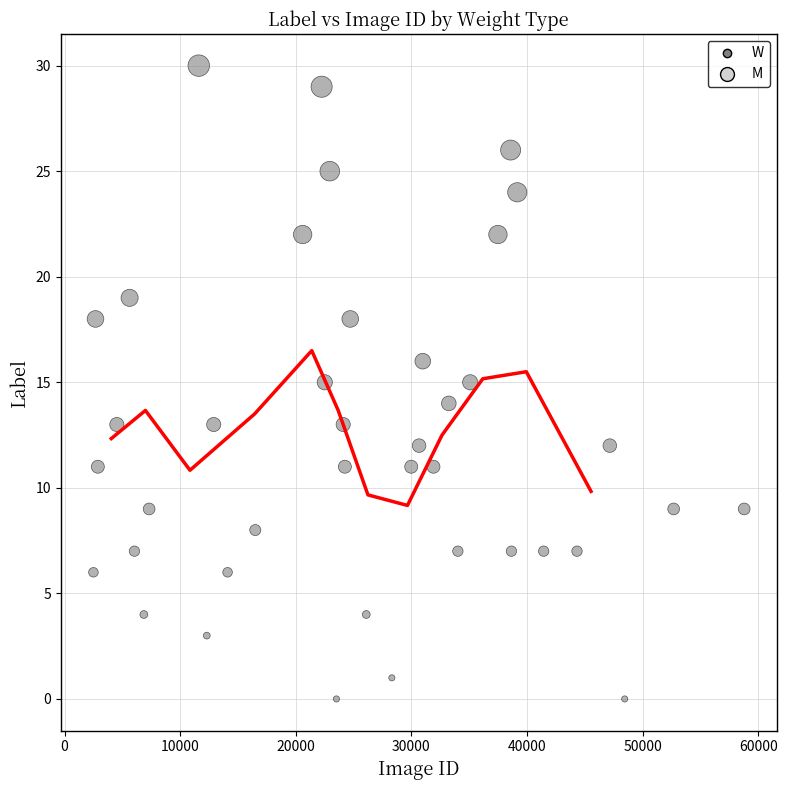

What is the range of X values (max minus min)?

56295